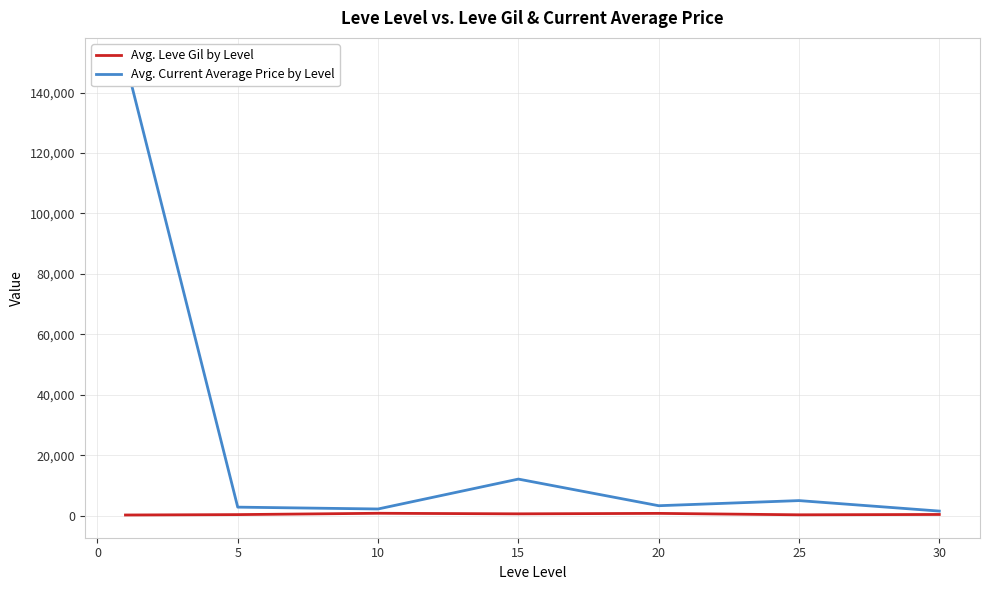

At how many categories does at least one series exceed 43536?

1